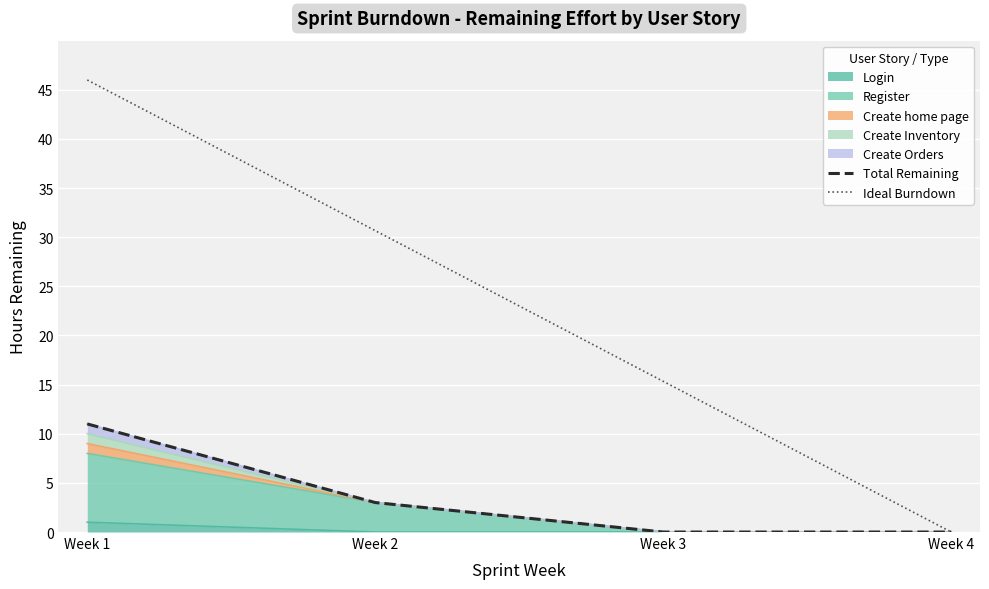

Between Week 3 and Week 4, which series saw the biggest shift?

Ideal Burndown